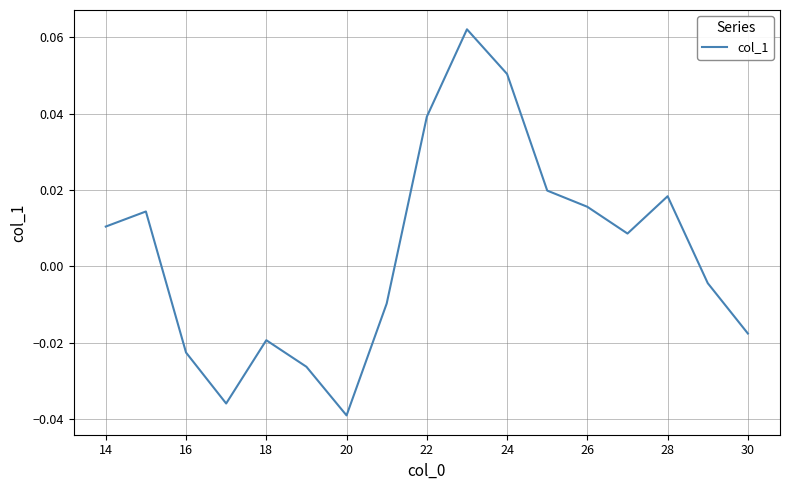

Does the chart have visible grid lines?

Yes